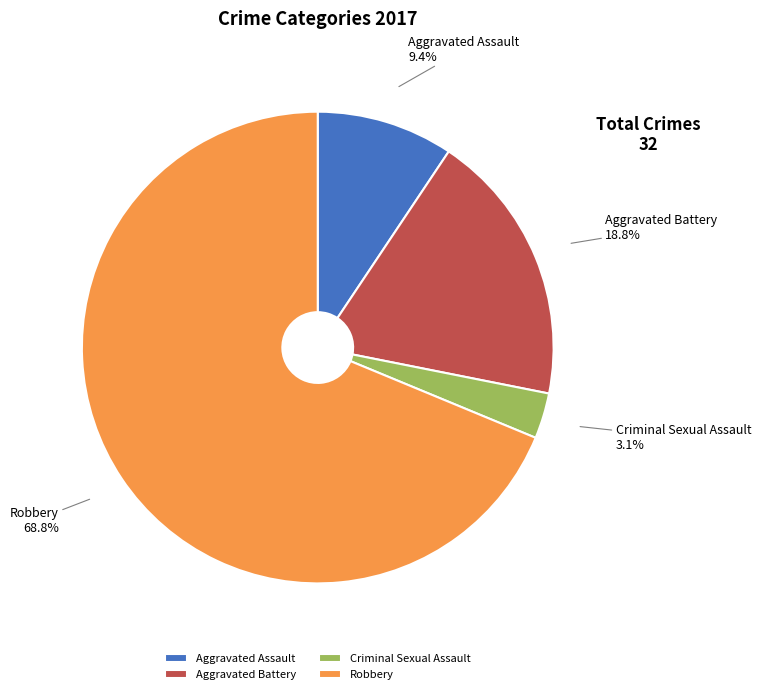

The Criminal Sexual Assault slice represents 3% of the pie. True or false?

True